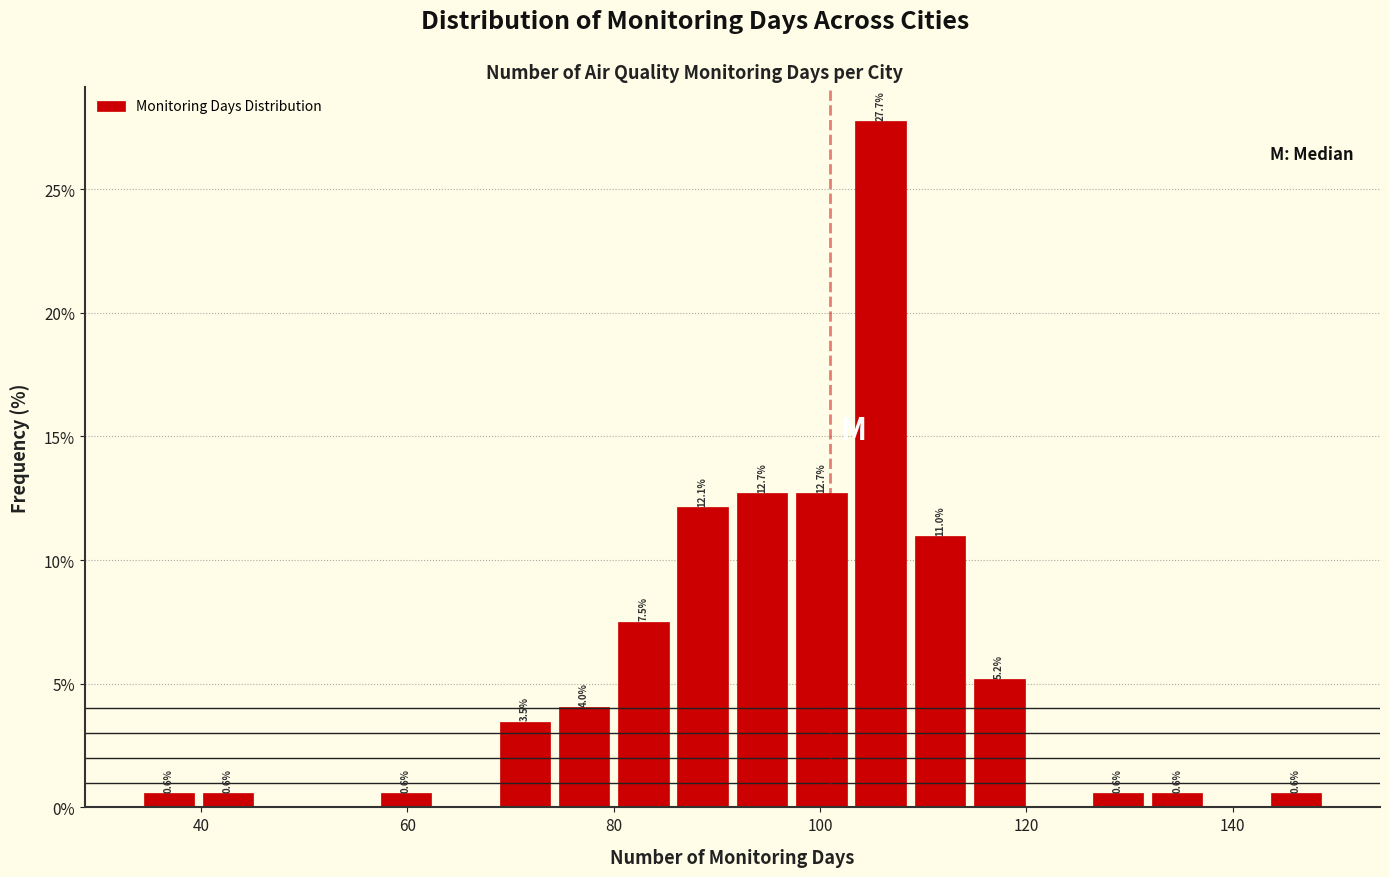

Around what value on the x-axis is the tallest bar? Give the approximate position of its centre, as read against the axis.

106